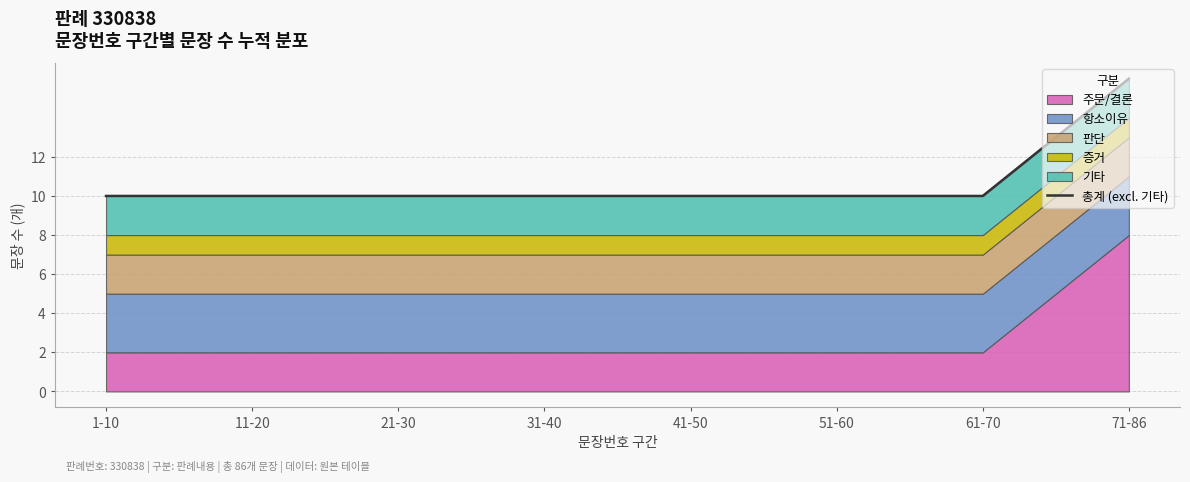

What is the value of the 8th point from the left?

16